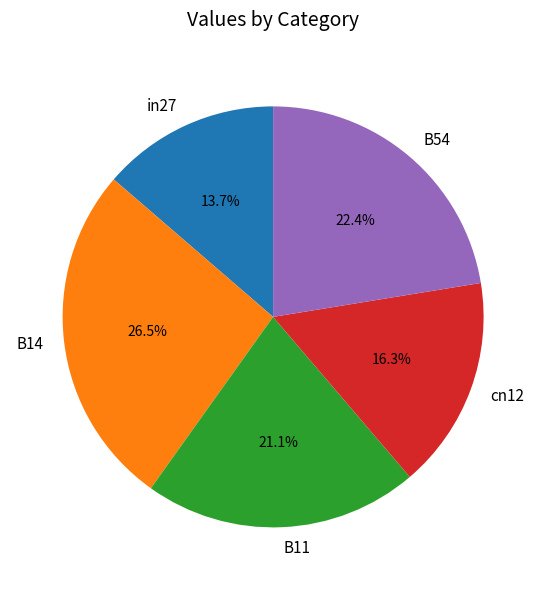

Which has a higher value, B54 or cn12?

B54